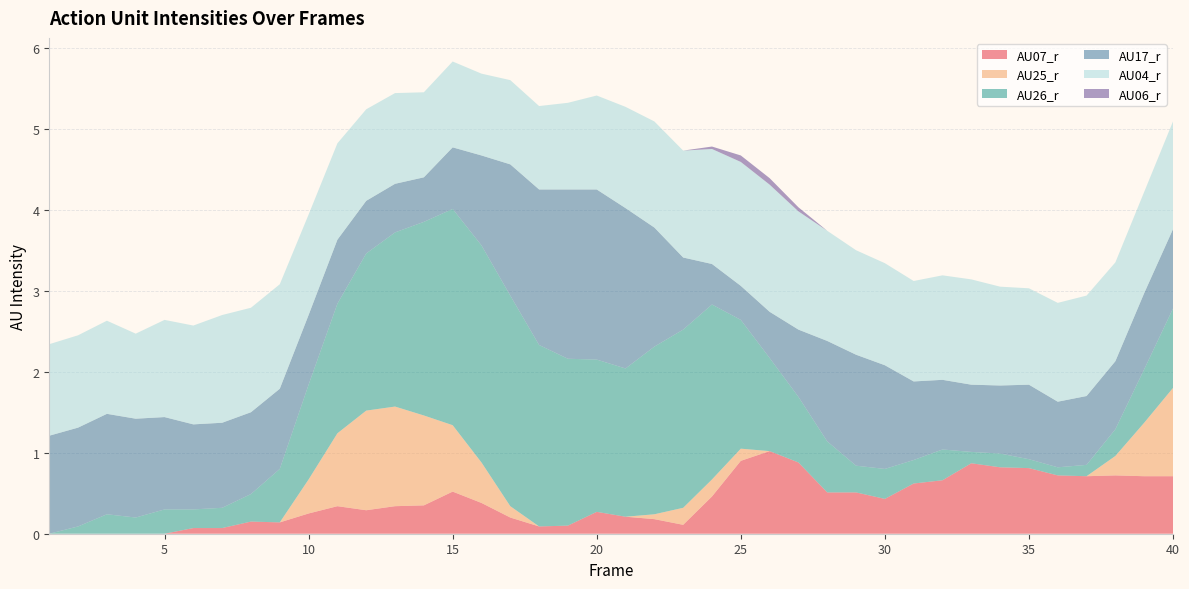

Reading left to right, extract all data points from this chart.

AU07_r: 0.0	0.0	0.0	0.0	0.0	0.1	0.1	0.1	0.1	0.2	0.3	0.3	0.3	0.3	0.5	0.4	0.2	0.1	0.1	0.3	0.2	0.2	0.1	0.5	0.9	1.0	0.9	0.5	0.5	0.4	0.6	0.7	0.9	0.8	0.8	0.7	0.7	0.7	0.7	0.7
AU25_r: 0.0	0.0	0.0	0.0	0.0	0.0	0.0	0.0	0.0	0.4	0.9	1.2	1.2	1.1	0.8	0.5	0.1	0.0	0.0	0.0	0.0	0.1	0.2	0.2	0.1	0.0	0.0	0.0	0.0	0.0	0.0	0.0	0.0	0.0	0.0	0.0	0.0	0.2	0.7	1.1
AU26_r: 0.0	0.1	0.2	0.2	0.3	0.2	0.2	0.3	0.7	1.2	1.6	1.9	2.1	2.4	2.7	2.7	2.6	2.2	2.1	1.9	1.8	2.1	2.2	2.2	1.6	1.1	0.8	0.6	0.3	0.4	0.3	0.4	0.1	0.2	0.1	0.1	0.1	0.3	0.7	1.0
AU17_r: 1.2	1.2	1.2	1.2	1.1	1.1	1.1	1.0	1.0	0.9	0.8	0.7	0.6	0.6	0.8	1.1	1.6	1.9	2.1	2.1	2.0	1.5	0.9	0.5	0.4	0.6	0.8	1.2	1.4	1.3	1.0	0.9	0.8	0.8	0.9	0.8	0.8	0.8	0.9	1.0
AU04_r: 1.1	1.1	1.1	1.1	1.2	1.2	1.3	1.3	1.3	1.2	1.2	1.1	1.1	1.1	1.1	1.0	1.0	1.0	1.1	1.2	1.2	1.3	1.3	1.4	1.5	1.6	1.5	1.4	1.3	1.3	1.2	1.3	1.3	1.2	1.2	1.2	1.2	1.2	1.2	1.3
AU06_r: 0.0	0.0	0.0	0.0	0.0	0.0	0.0	0.0	0.0	0.0	0.0	0.0	0.0	0.0	0.0	0.0	0.0	0.0	0.0	0.0	0.0	0.0	0.0	0.0	0.1	0.1	0.1	0.0	0.0	0.0	0.0	0.0	0.0	0.0	0.0	0.0	0.0	0.0	0.0	0.0